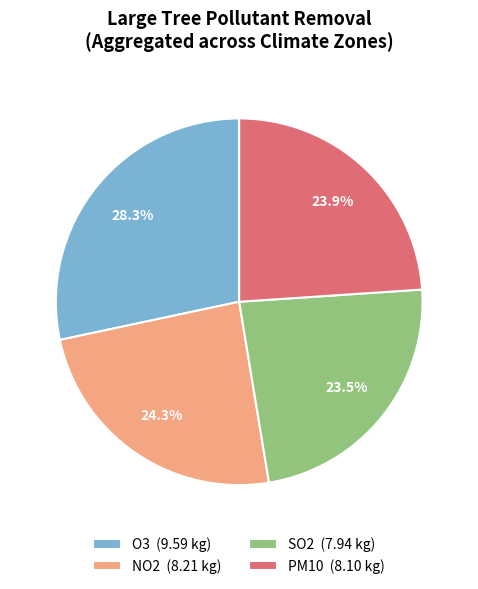

How many slices are in this pie chart?

4